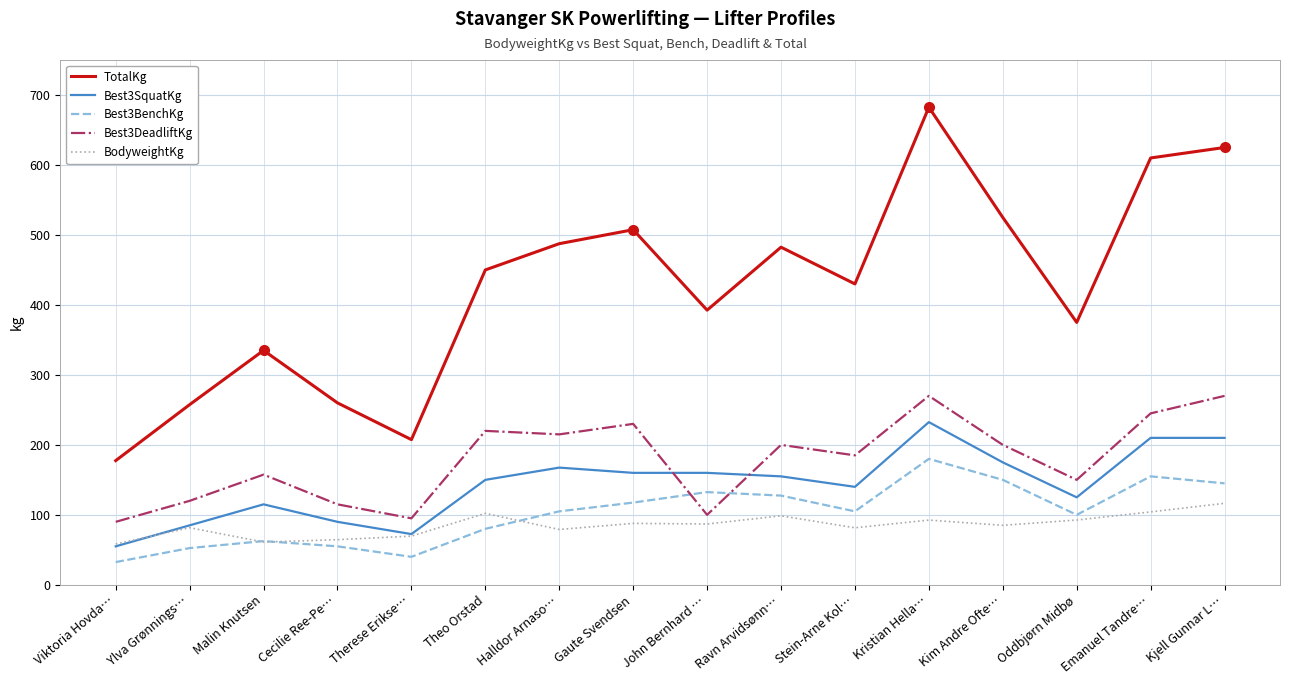

Which series has the largest range (max minus min)?

TotalKg